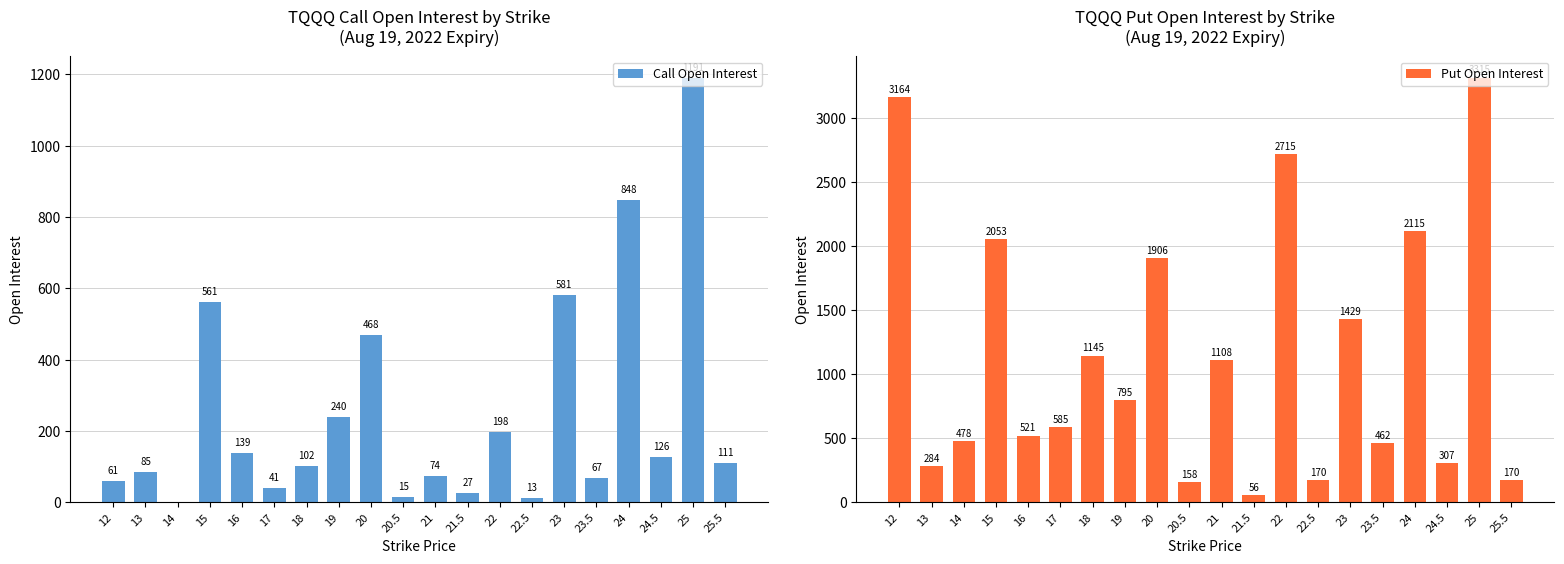

What are all the series names shown in the legend?

Call Open Interest, Put Open Interest